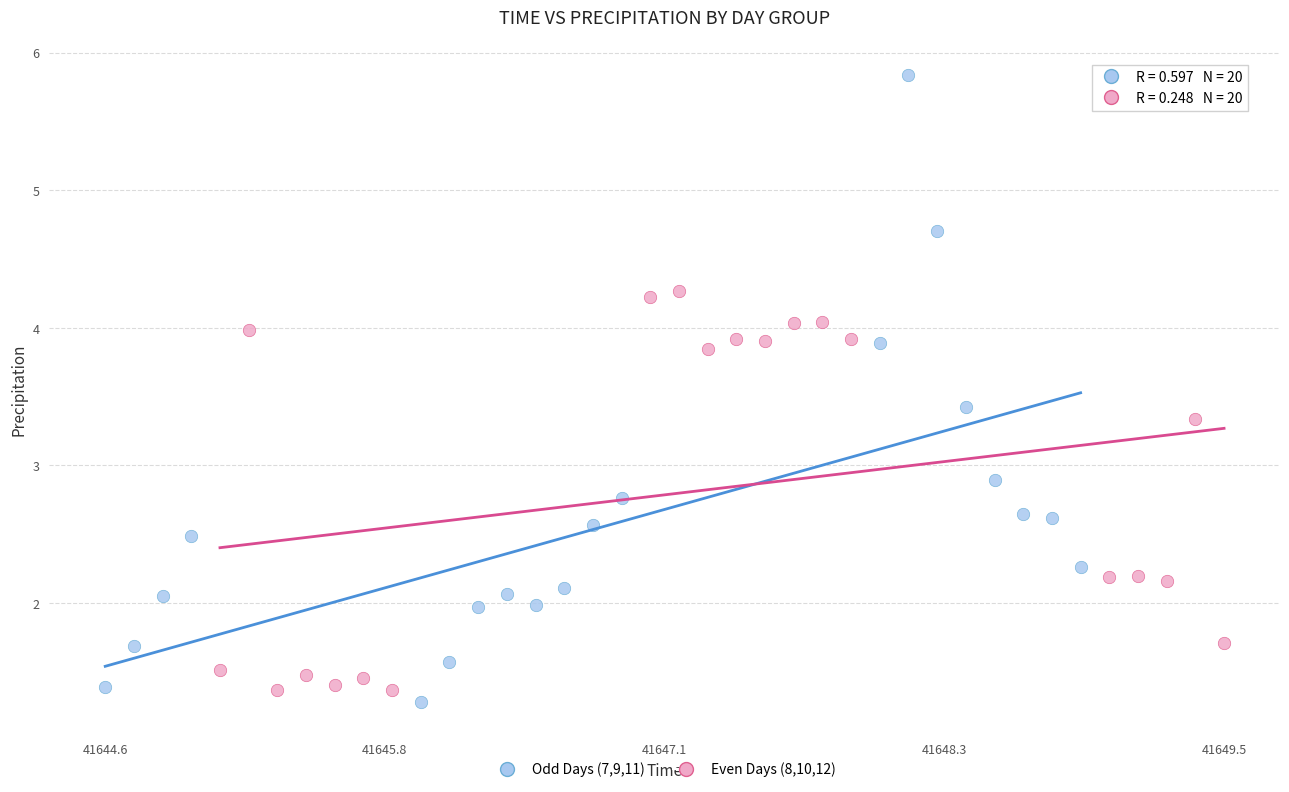

Which series contains the highest Y value?

Odd Days (7,9,11)